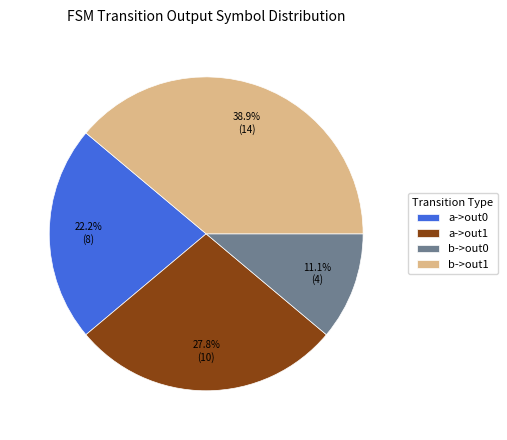

Which category has the biggest portion of the pie?

b->out1